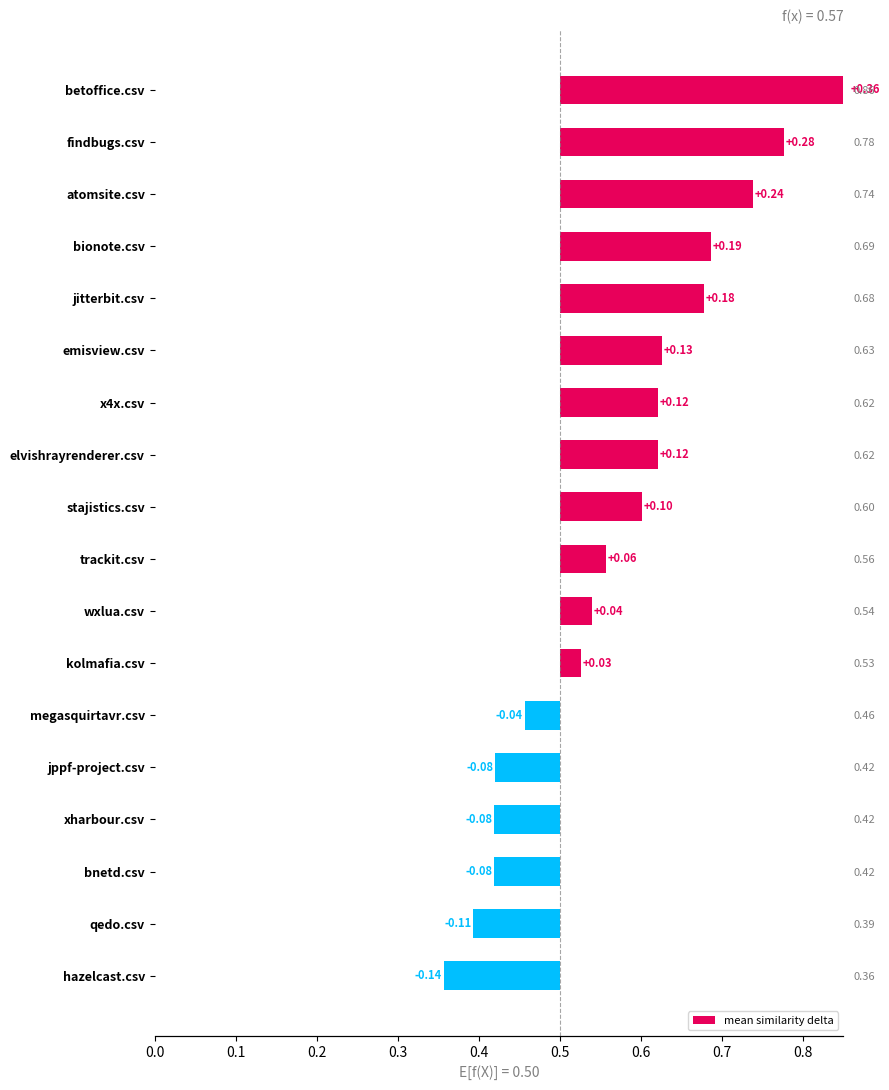

What position from the left is qedo.csv?

17